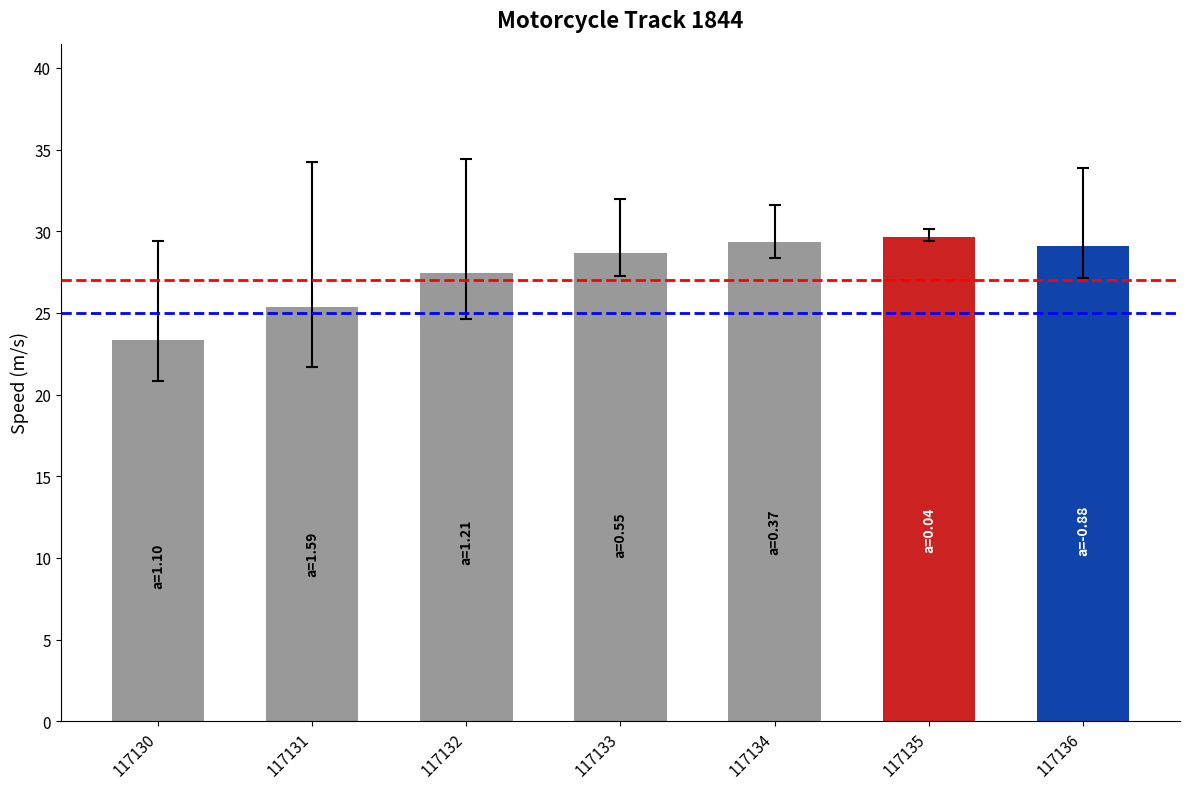

Count the number of values greater than 28.

4